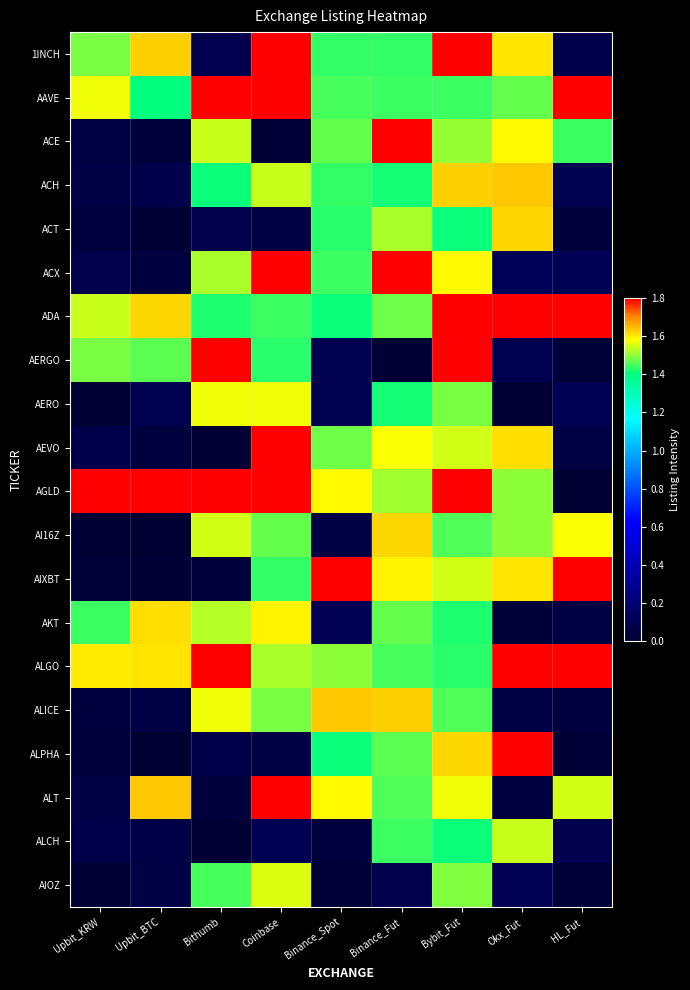

Count the number of categories in the chart.

9